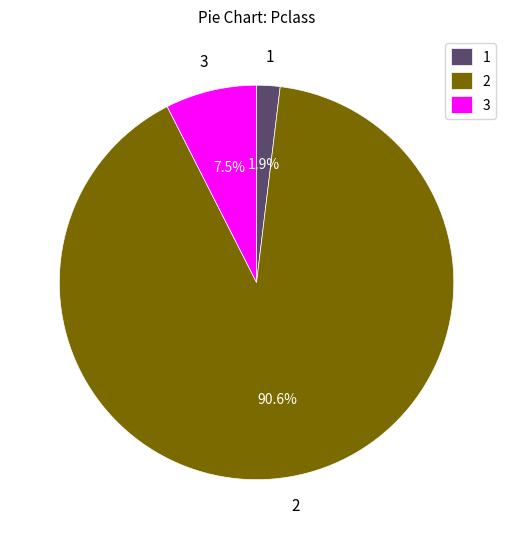

Approximately how many times larger is the value at 3 compared to 1?

3.9